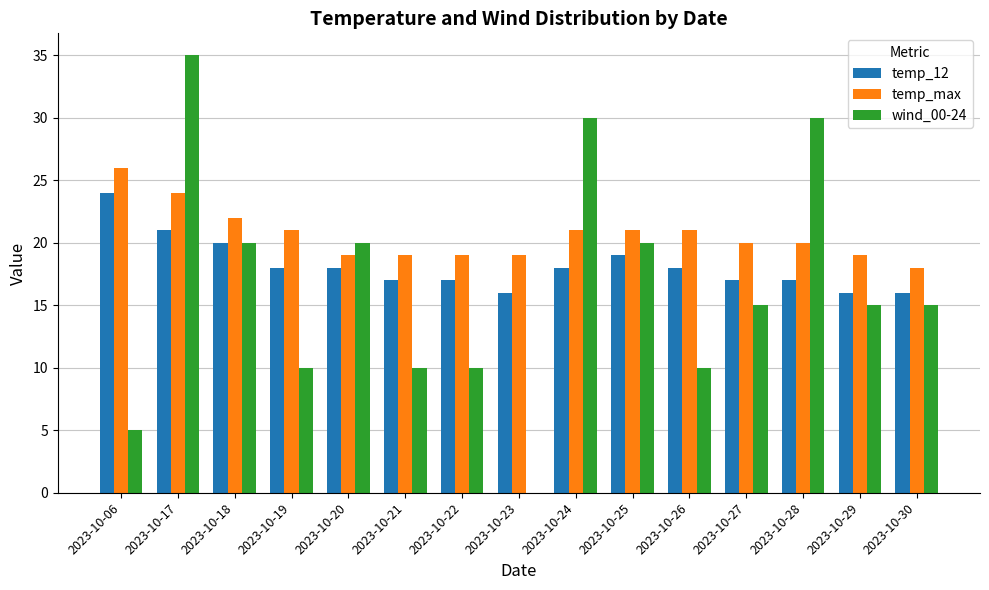

What value does the temp_max series have at 2023-10-17?

24